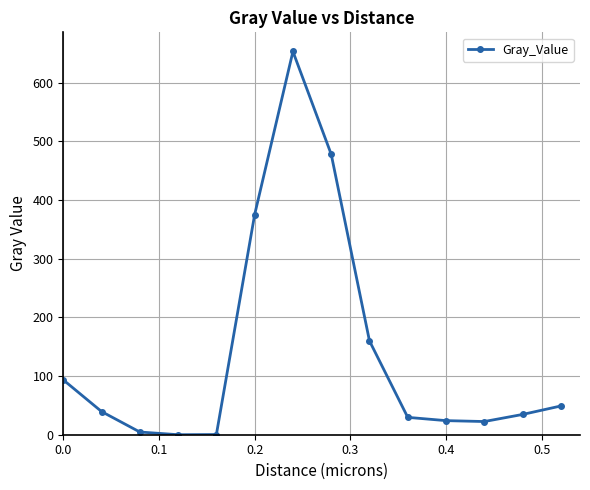

What is the greatest value displayed?

653.3